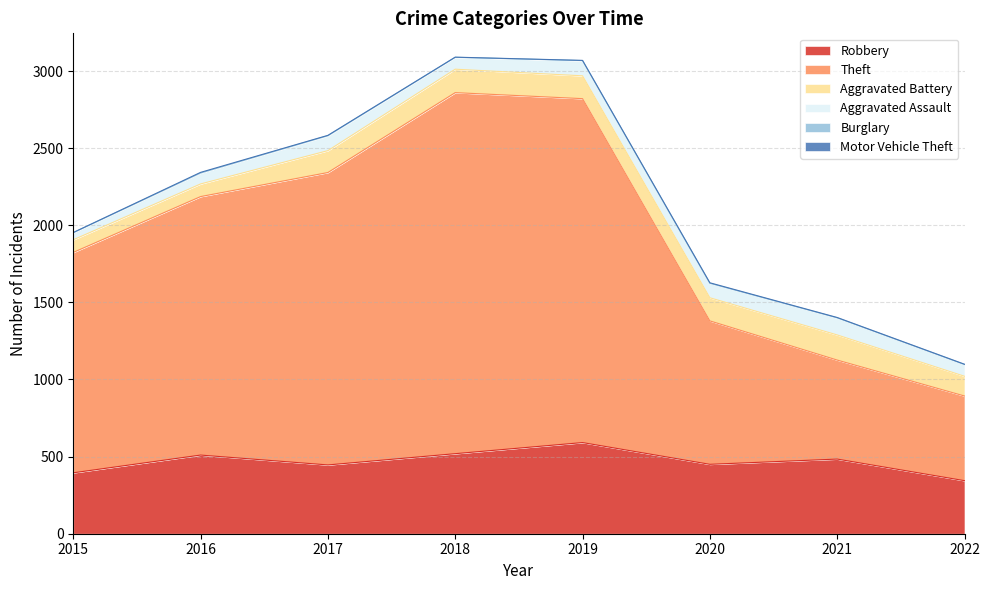

What is the sum of all Aggravated Battery values?

1047